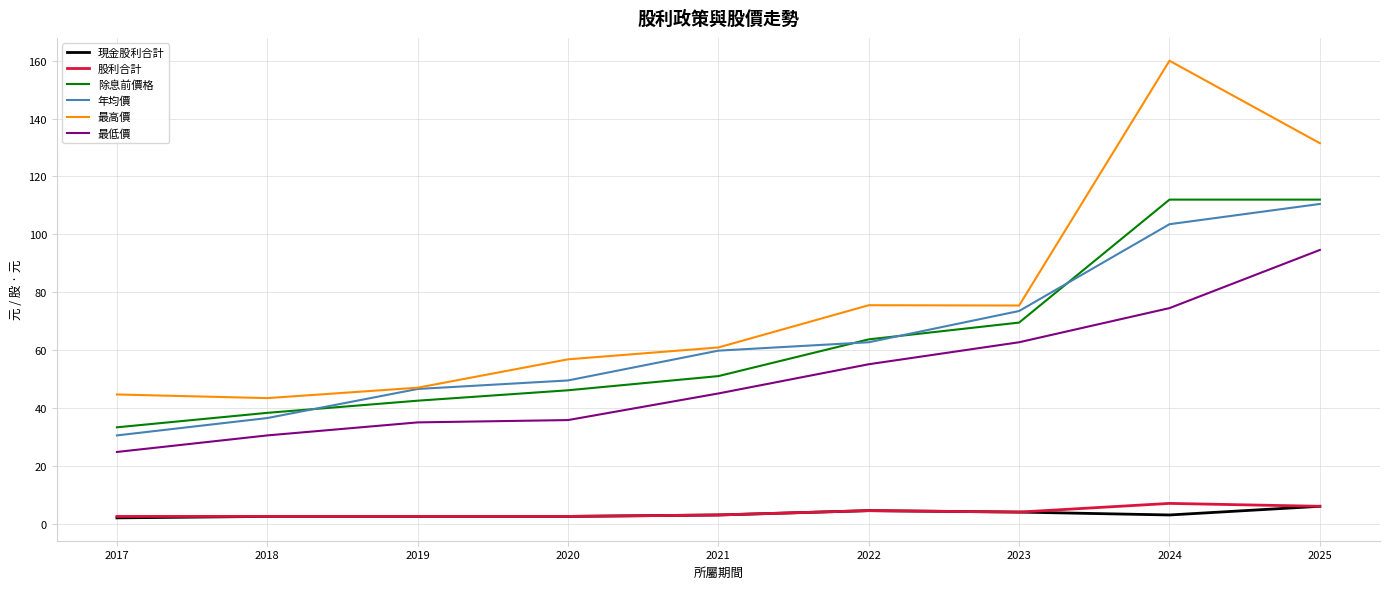

Which series has the largest range (max minus min)?

最高價